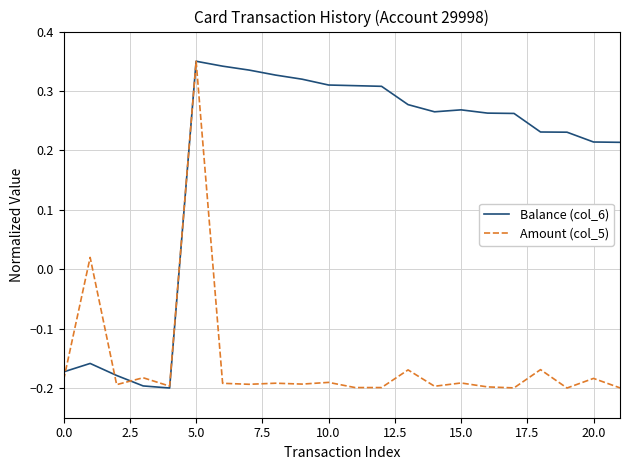

Does the chart have visible grid lines?

Yes